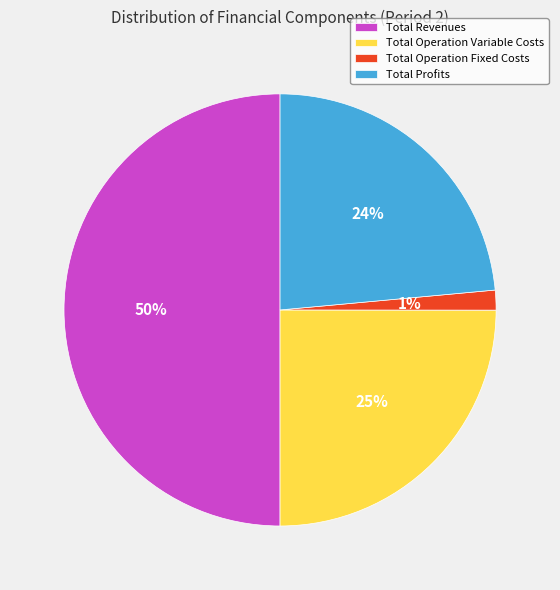

Do Total Operation Fixed Costs and Total Operation Variable Costs together represent more than half of the pie?

No